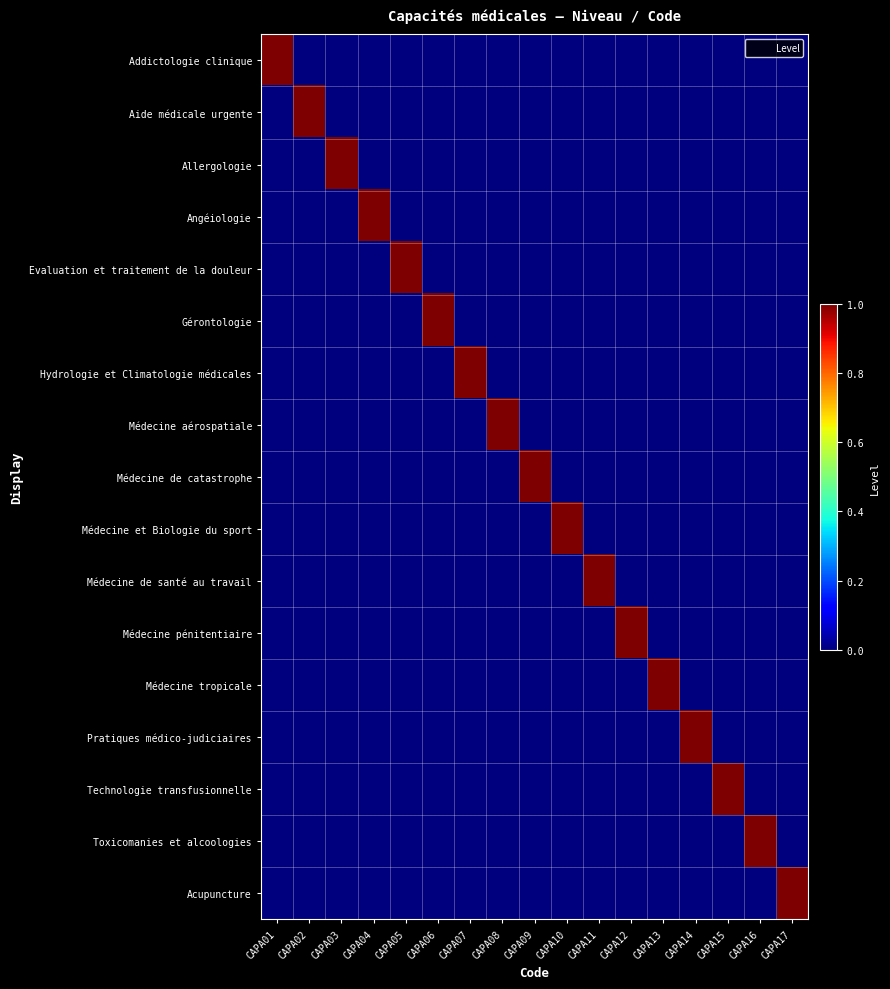

Rank the series at CAPA05 from lowest to highest value.

Addictologie clinique, Aide médicale urgente, Allergologie, Angéiologie, Gérontologie, Hydrologie et Climatologie médicales, Médecine aérospatiale, Médecine de catastrophe, Médecine et Biologie du sport, Médecine de santé au travail, Médecine pénitentiaire, Médecine tropicale, Pratiques médico-judiciaires, Technologie transfusionnelle, Toxicomanies et alcoologies, Acupuncture, Evaluation et traitement de la douleur